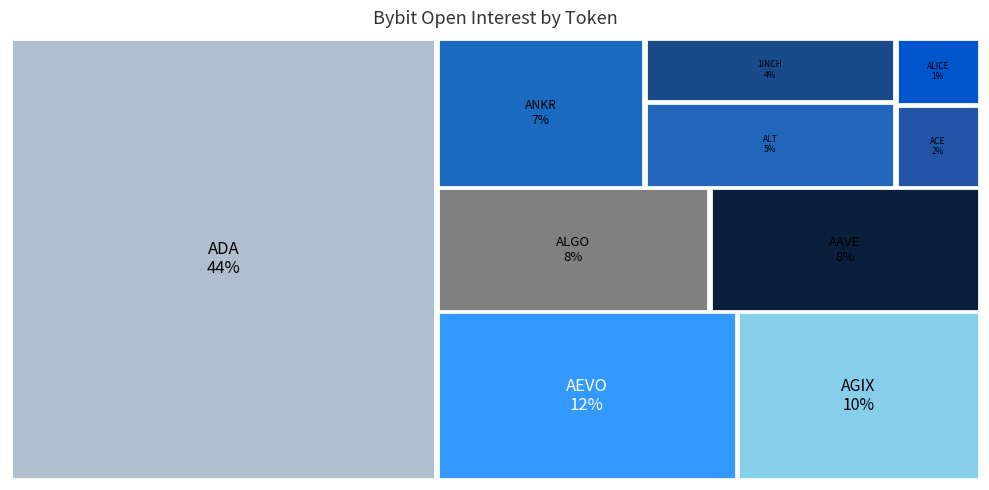

Reading left to right, list all the values displayed in this chart.

ADA=50770084	AAVE=9045808	AGIX=11009941	ALGO=9095606	AEVO=13605172	1INCH=4327236	ANKR=8354877	ACE=1872472	ALT=5793878	ALICE=1525180